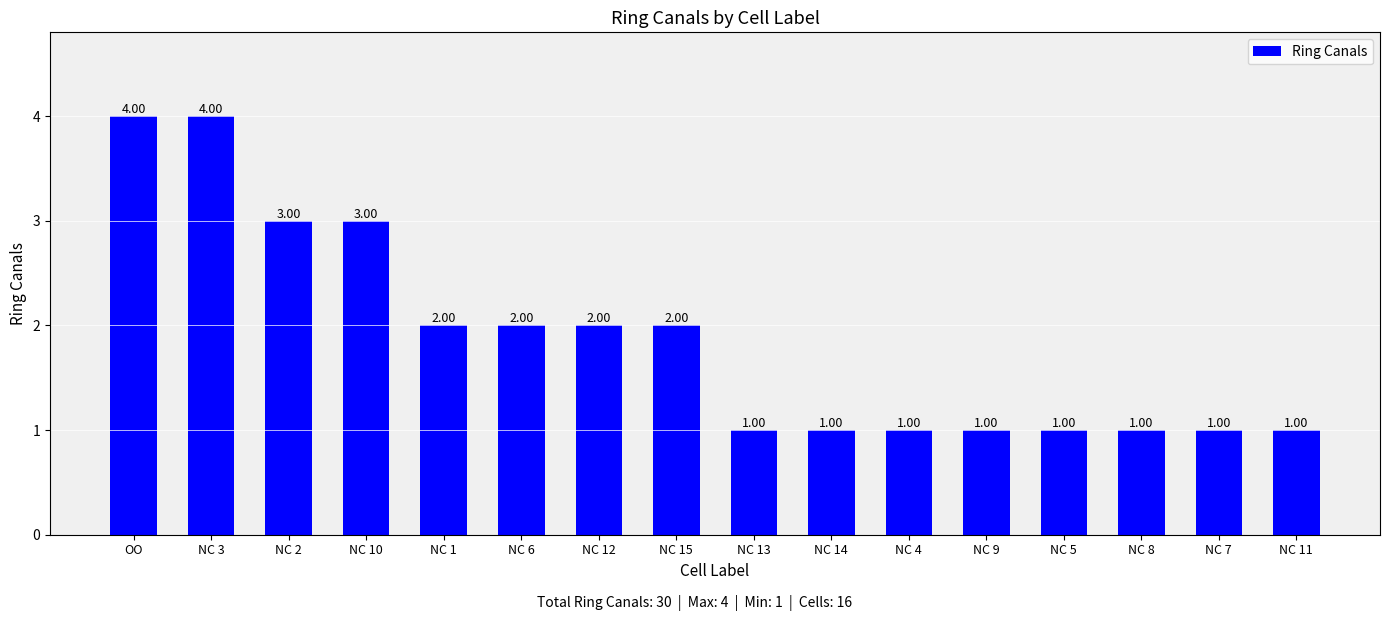

Approximately how many times larger is the value at NC 13 compared to NC 12?

0.5